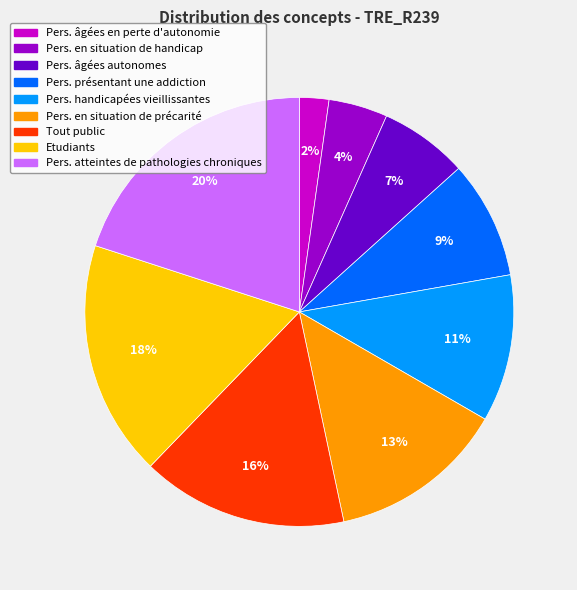

What is the ratio of the value at Pers. en situation de précarité to the value at Pers. atteintes de pathologies chroniques?

0.7